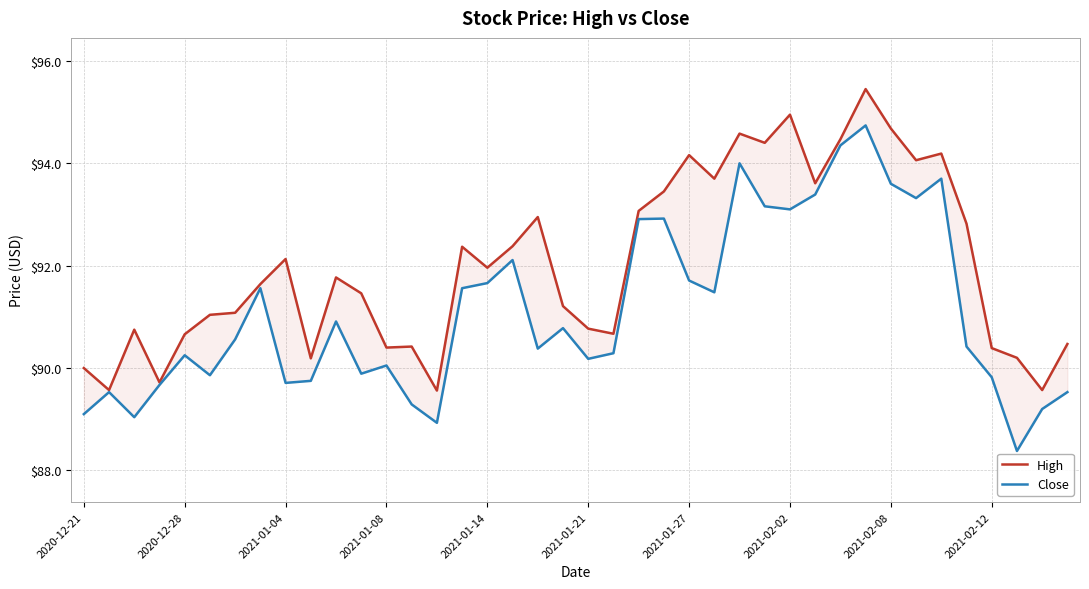

Reading right to left, what are all the values shown in this chart?

High: 90.5	89.6	90.2	90.4	92.8	94.2	94.1	94.7	95.4	94.5	93.6	94.9	94.4	94.6	93.7	94.2	93.4	93.1	90.7	90.8	91.2	92.9	92.4	92.0	92.4	89.6	90.4	90.4	91.5	91.8	90.2	92.1	91.6	91.1	91.0	90.7	89.7	90.8	89.6	90.0
Close: 89.5	89.2	88.4	89.8	90.4	93.7	93.3	93.6	94.7	94.3	93.4	93.1	93.2	94.0	91.5	91.7	92.9	92.9	90.3	90.2	90.8	90.4	92.1	91.7	91.6	88.9	89.3	90.1	89.9	90.9	89.8	89.7	91.6	90.6	89.9	90.2	89.7	89.0	89.5	89.1